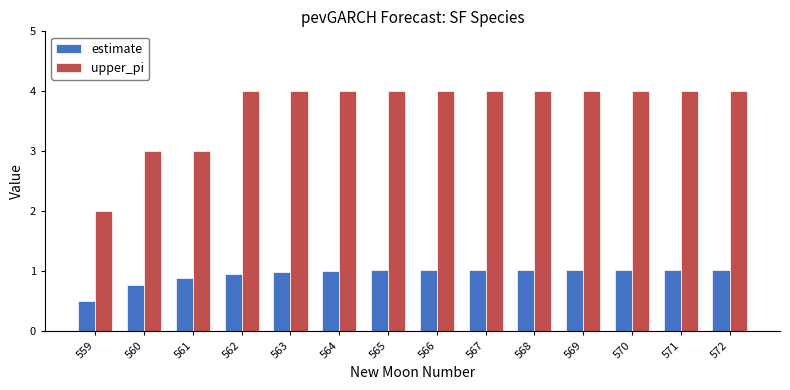

Reading right to left, what are all the values shown in this chart?

estimate: 1.0	1.0	1.0	1.0	1.0	1.0	1.0	1.0	1.0	1.0	1.0	0.9	0.8	0.5
upper_pi: 4.0	4.0	4.0	4.0	4.0	4.0	4.0	4.0	4.0	4.0	4.0	3.0	3.0	2.0